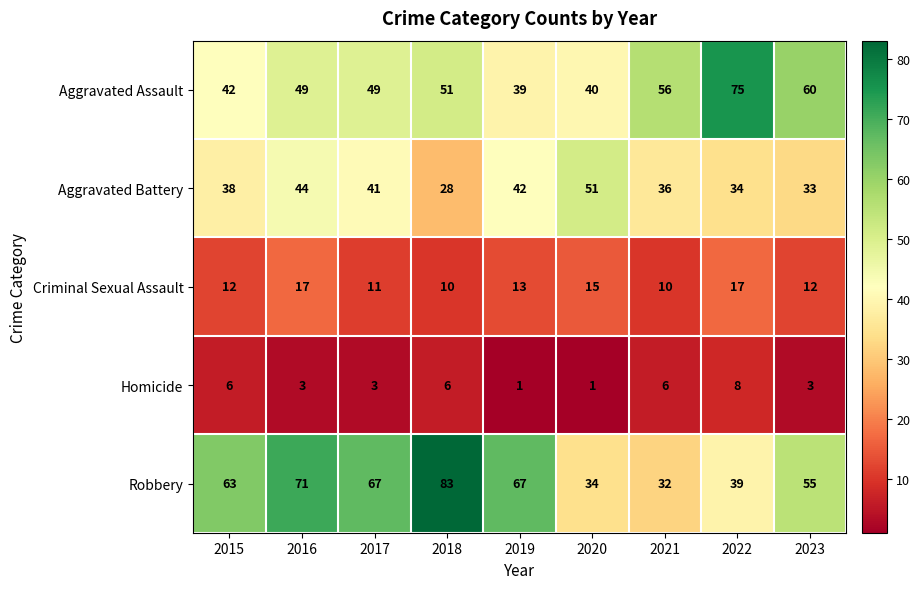

At how many categories does at least one series exceed 5?

9